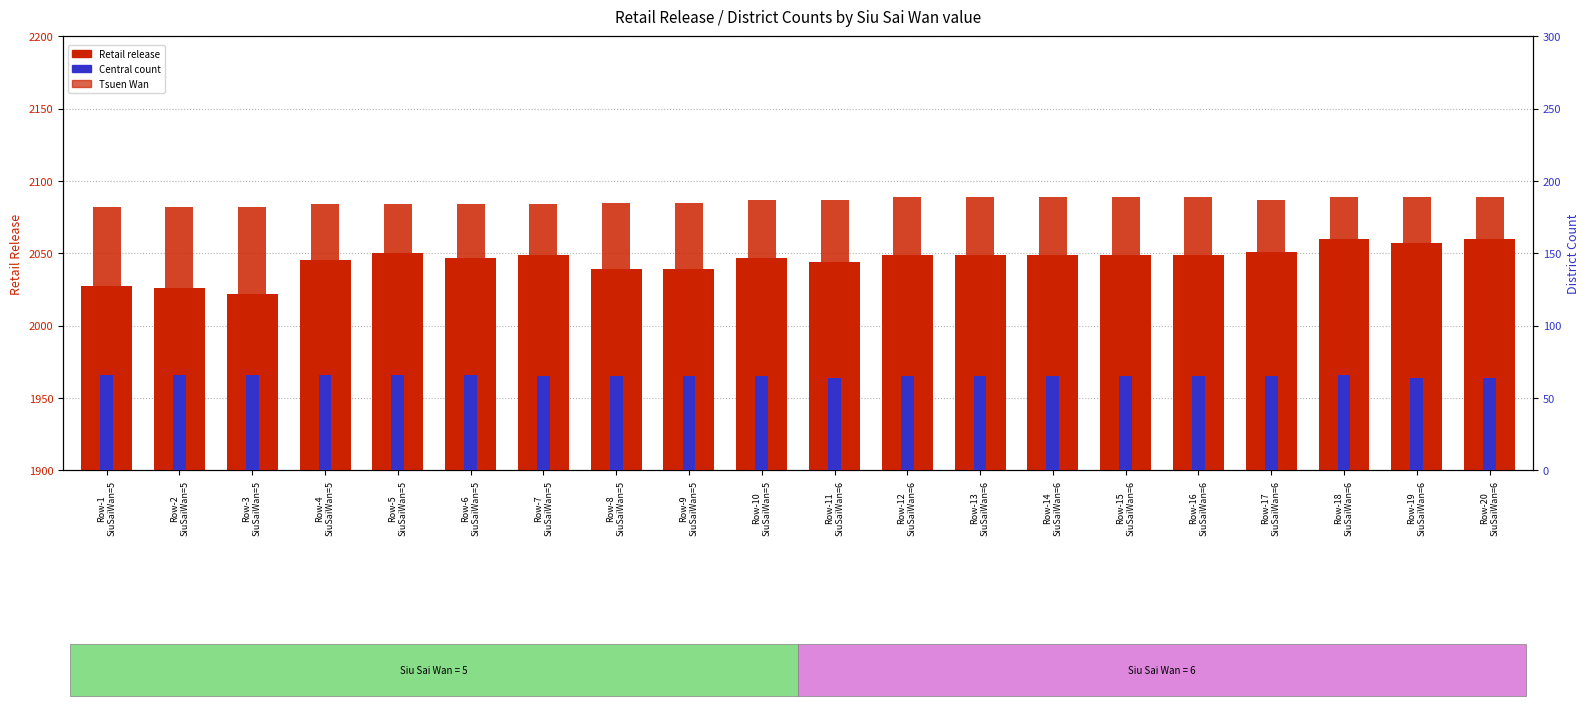

Reading left to right, transcribe all the data shown in this chart.

Retail release: 2027	2026	2022	2045	2050	2047	2049	2039	2039	2047	2044	2049	2049	2049	2049	2049	2051	2060	2057	2060
Tsuen Wan: 182	182	182	184	184	184	184	185	185	187	187	189	189	189	189	189	187	189	189	189
Central: 66	66	66	66	66	66	65	65	65	65	64	65	65	65	65	65	65	66	64	64